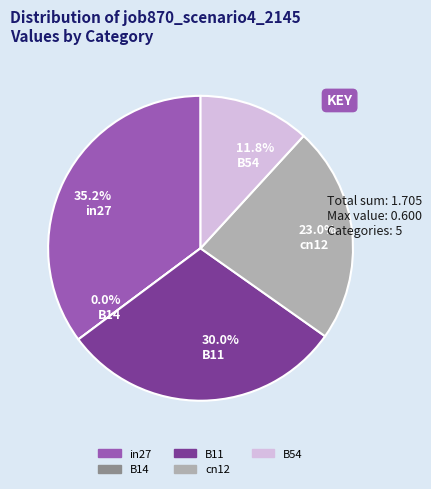

The B14 slice represents 9% of the pie. True or false?

False